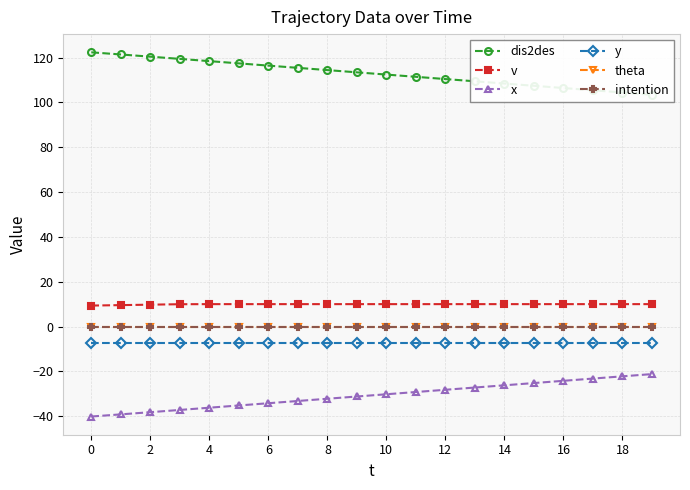

Does the chart have visible grid lines?

Yes